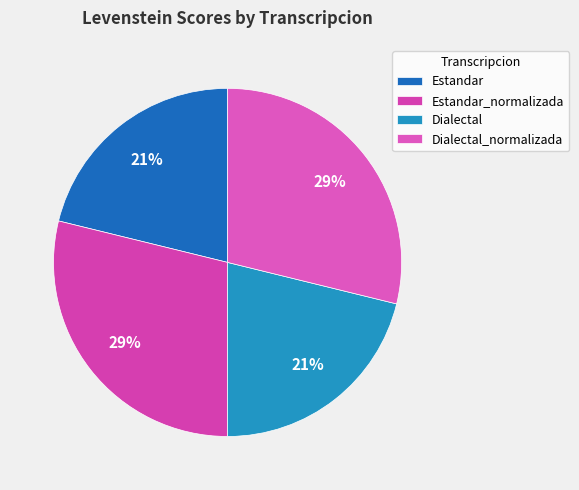

To the nearest percent, what is the average slice percentage?

25%